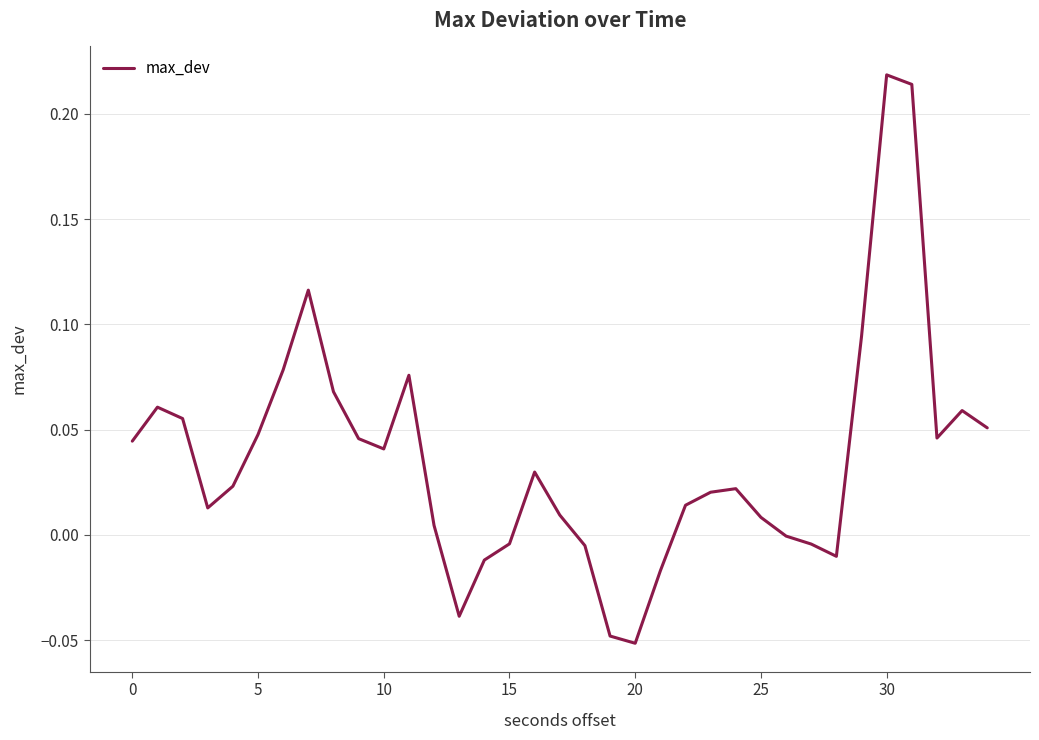

What is the difference between the maximum and minimum values?

0.3